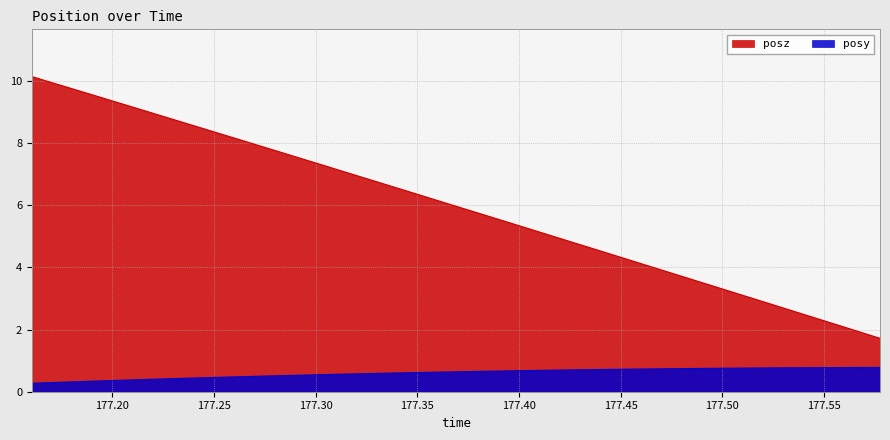

Does the chart have visible grid lines?

Yes